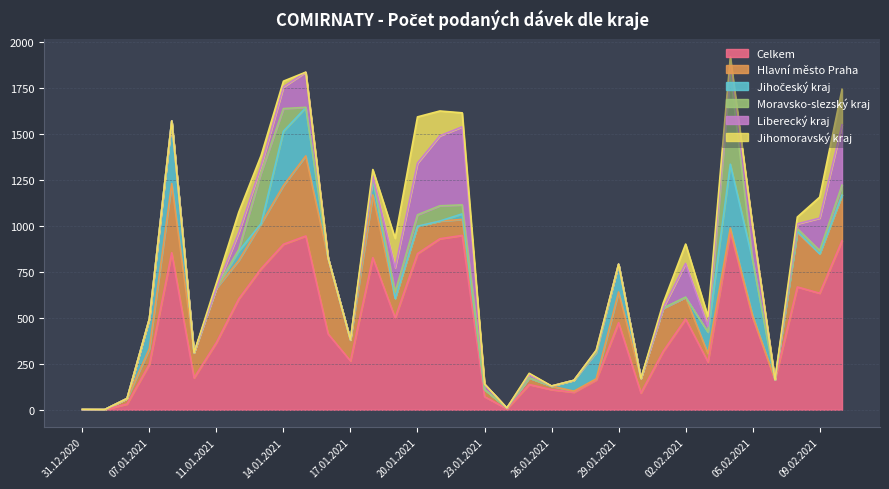

Is it true that Liberecký kraj equals 0 at 26.01.2021?

True